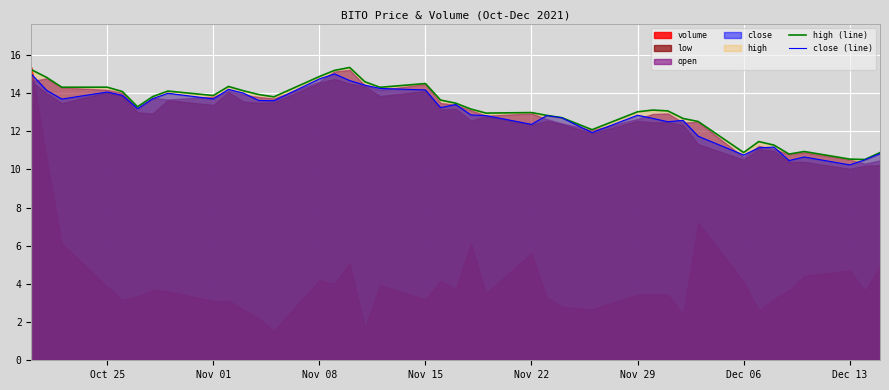

The value of close (line) at Nov 29 is 12.8. True or false?

True